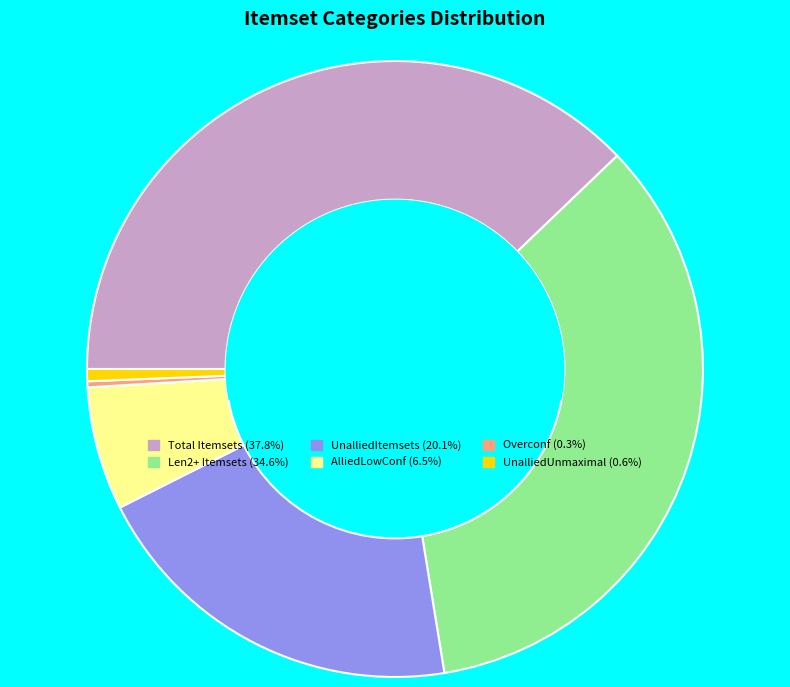

What is the ratio of the value at UnalliedItemsets (20.1%) to the value at AlliedLowConf (6.5%)?

3.1